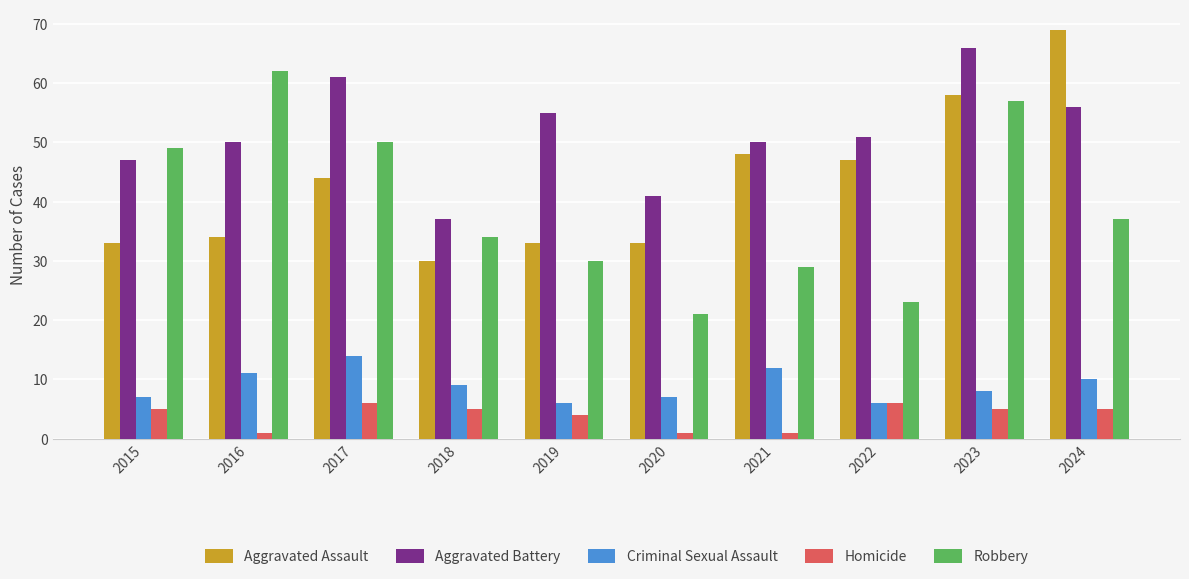

What is the sum of the Aggravated Assault values at 2022 and 2016?

81